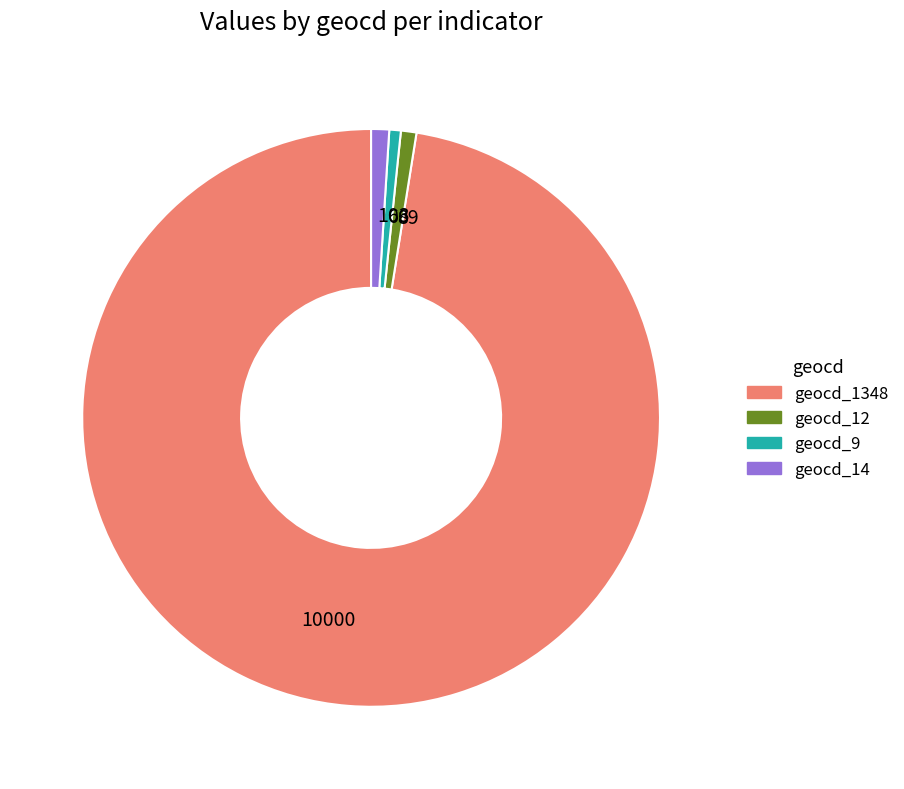

True or false: 89 accounts for 1% of the total.

True